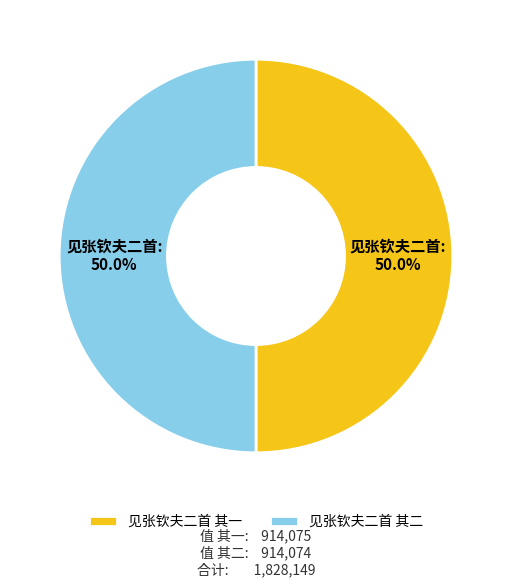

What percentage is NOT represented by 见张钦夫二首 其二?

50.0%